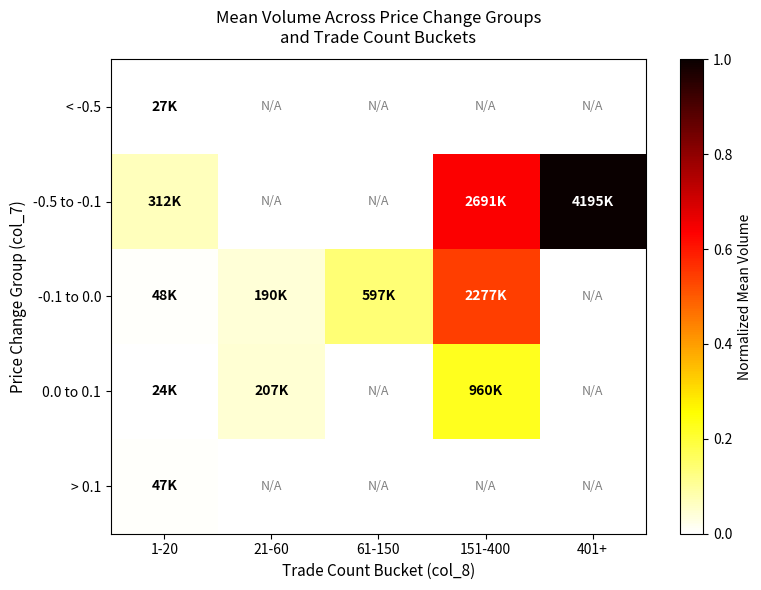

What is the maximum value shown in the chart?

1.0